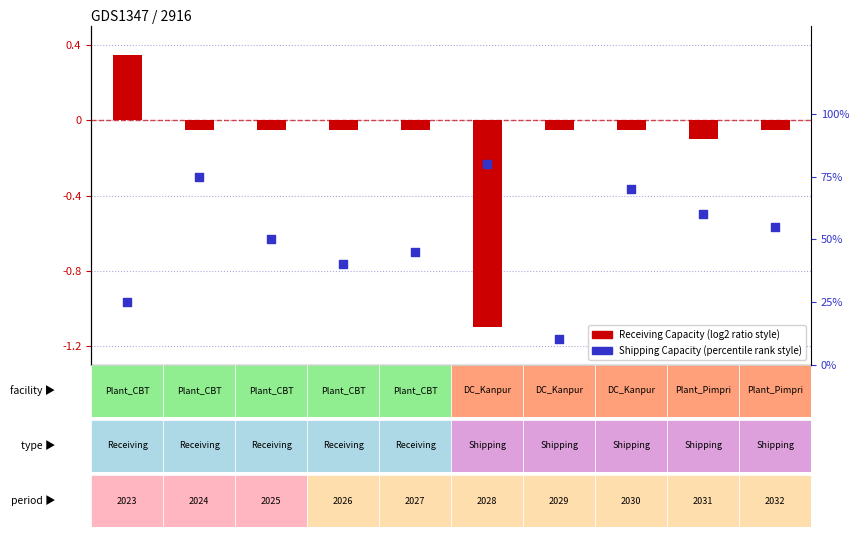

Which series reaches the maximum Y coordinate?

Shipping Capacity